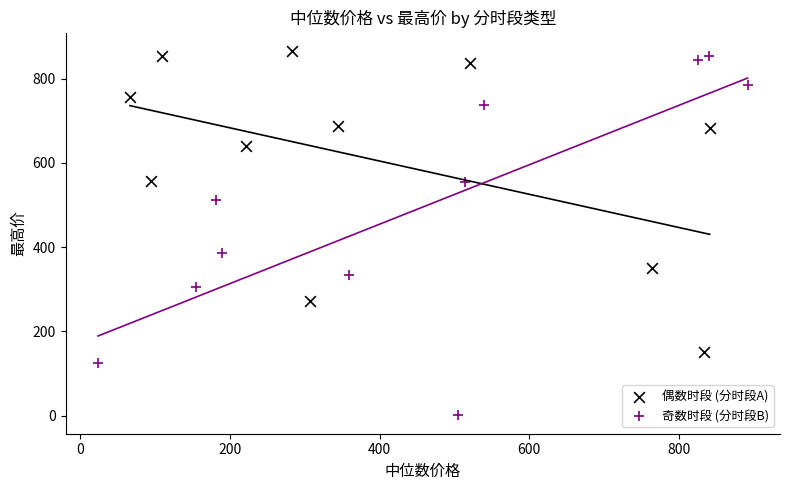

Which series reaches the minimum Y coordinate?

奇数时段 (分时段B)